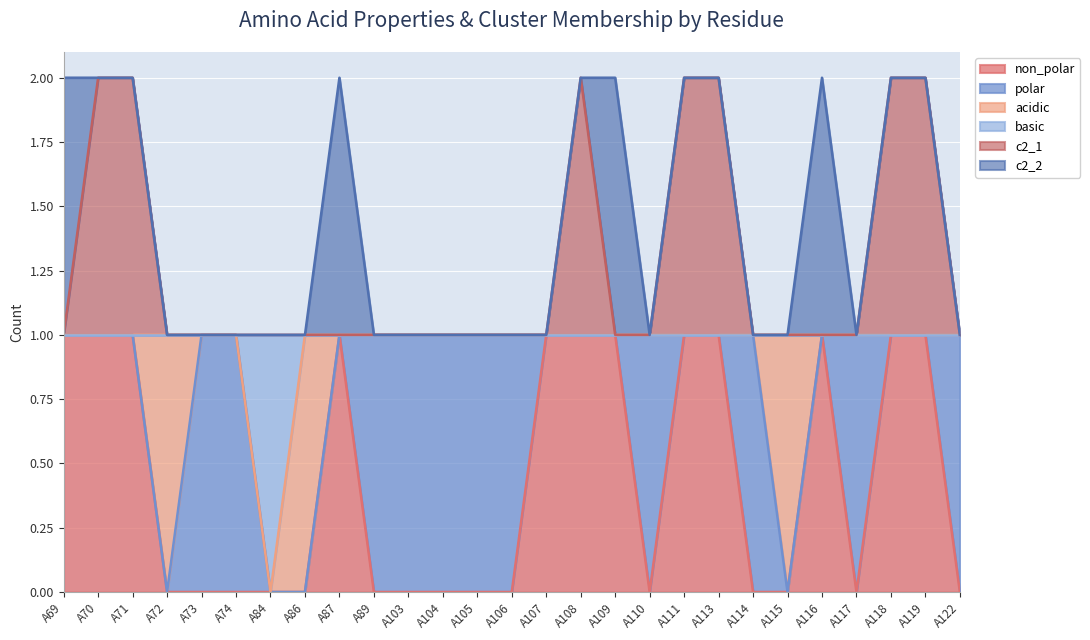

What are all the series names shown in the legend?

non_polar, polar, acidic, basic, c2_1, c2_2